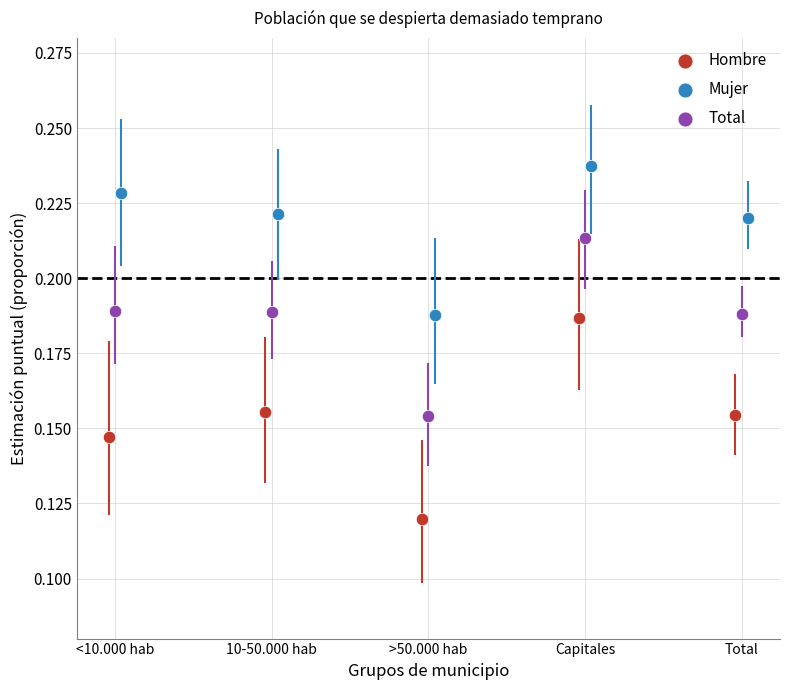

Which series contains the highest Y value?

Mujer